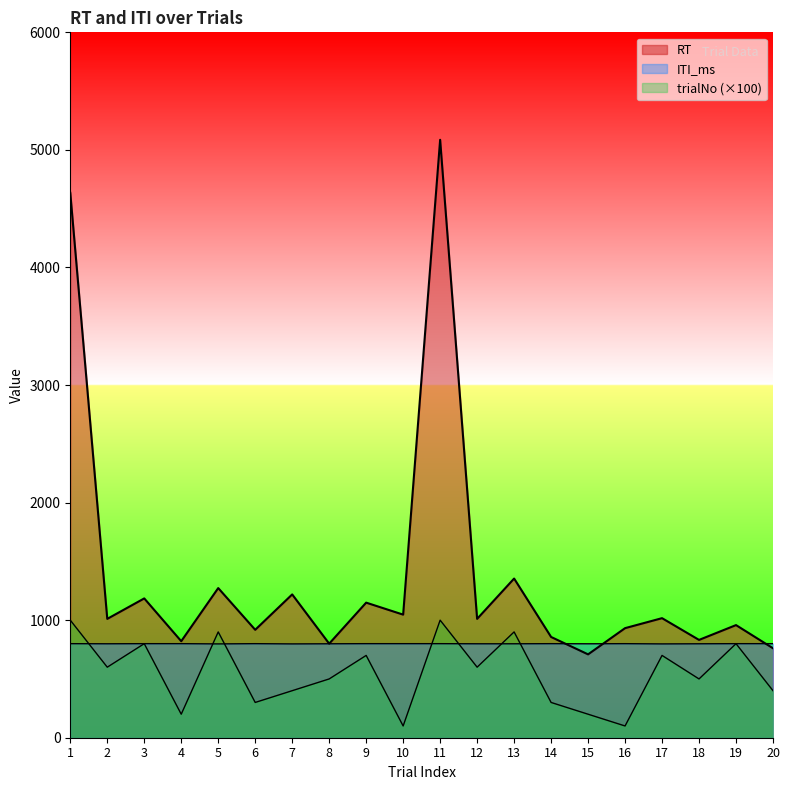

What is the difference between the trialNo values at 12 and 18?

100